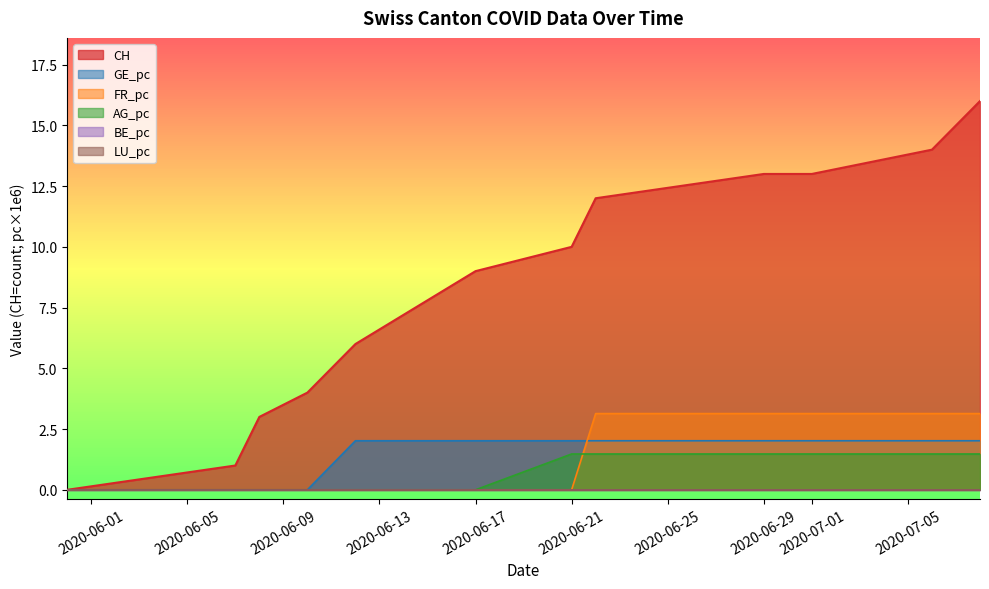

Reading left to right, extract all data points from this chart.

CH: 0.0	1.0	3.0	4.0	6.0	9.0	10.0	12.0	13.0	13.0	14.0	16.0
GE_pc: 0.0	0.0	0.0	0.0	2.0	2.0	2.0	2.0	2.0	2.0	2.0	2.0
FR_pc: 0.0	0.0	0.0	0.0	0.0	0.0	0.0	3.1	3.1	3.1	3.1	3.1
AG_pc: 0.0	0.0	0.0	0.0	0.0	0.0	1.5	1.5	1.5	1.5	1.5	1.5